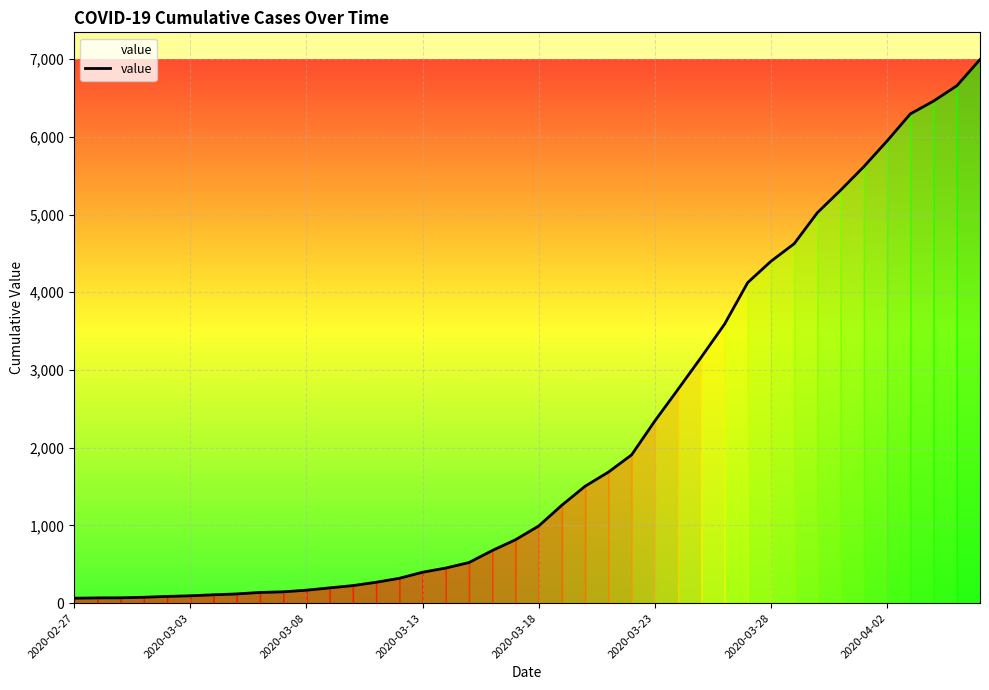

What is the maximum value shown in the chart?

6995